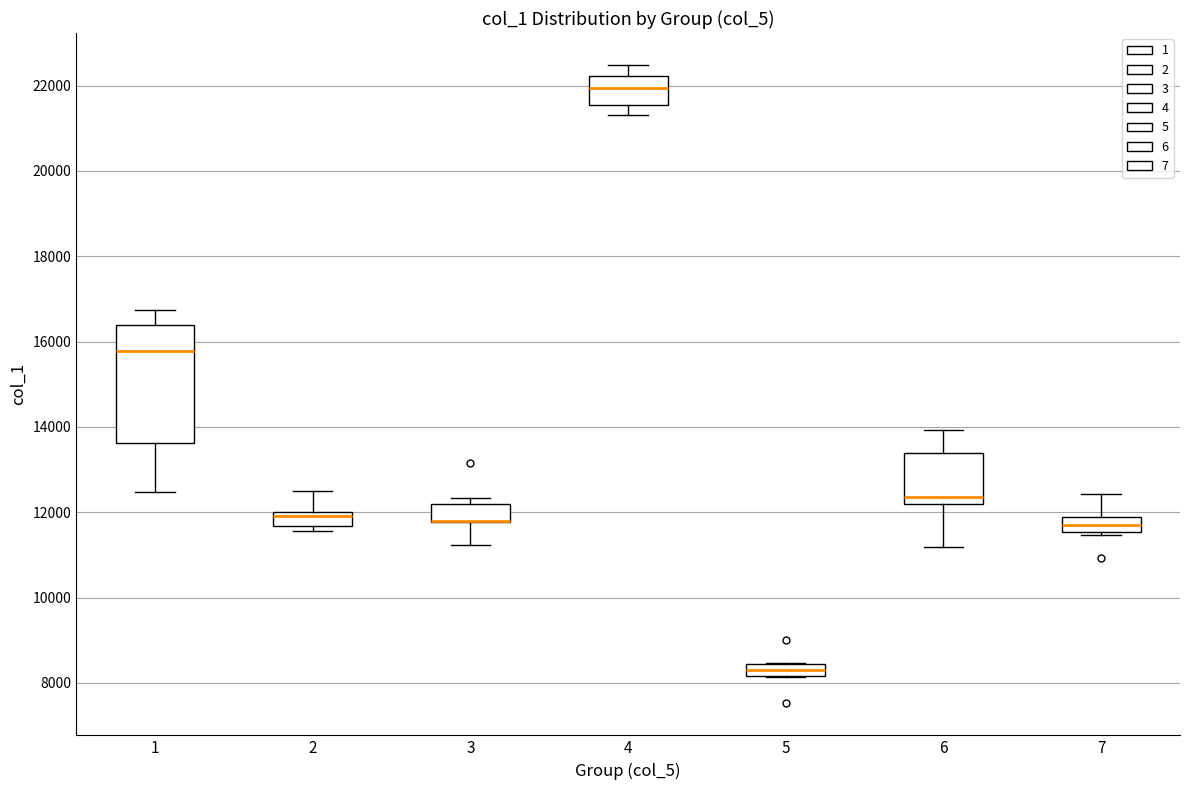

Which box is the tallest, from its lower edge to its upper edge?

1